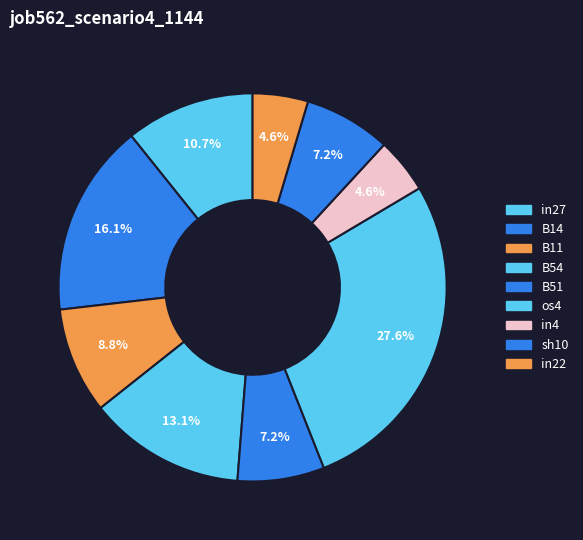

Rank the categories by value from lowest to highest.

in4, in22, B51, sh10, B11, in27, B54, B14, os4